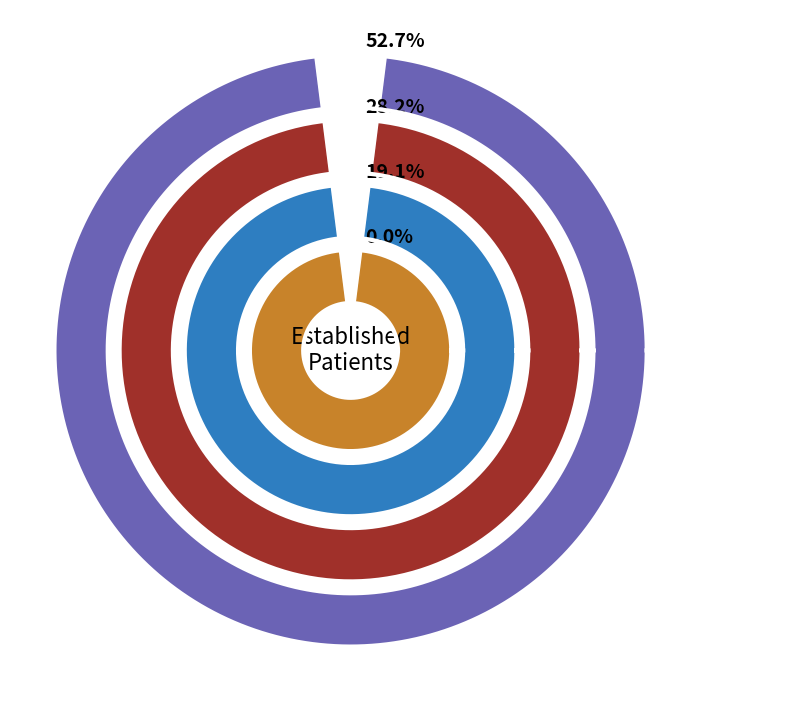

To the nearest percent, what portion does DERMATOLOGY represent?

53%